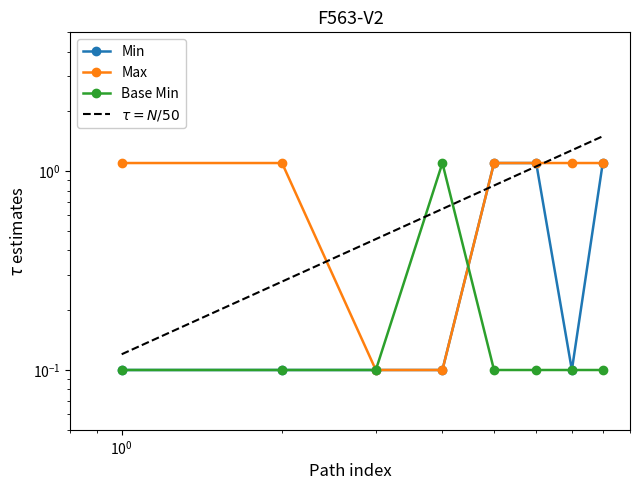

Which series has the largest range (max minus min)?

Min